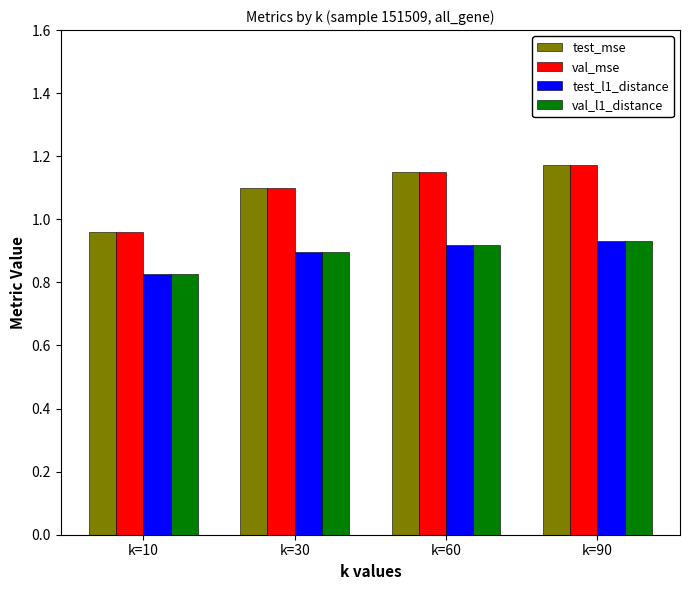

True or false: test_mse has a value of 1.1 at k=60.

True